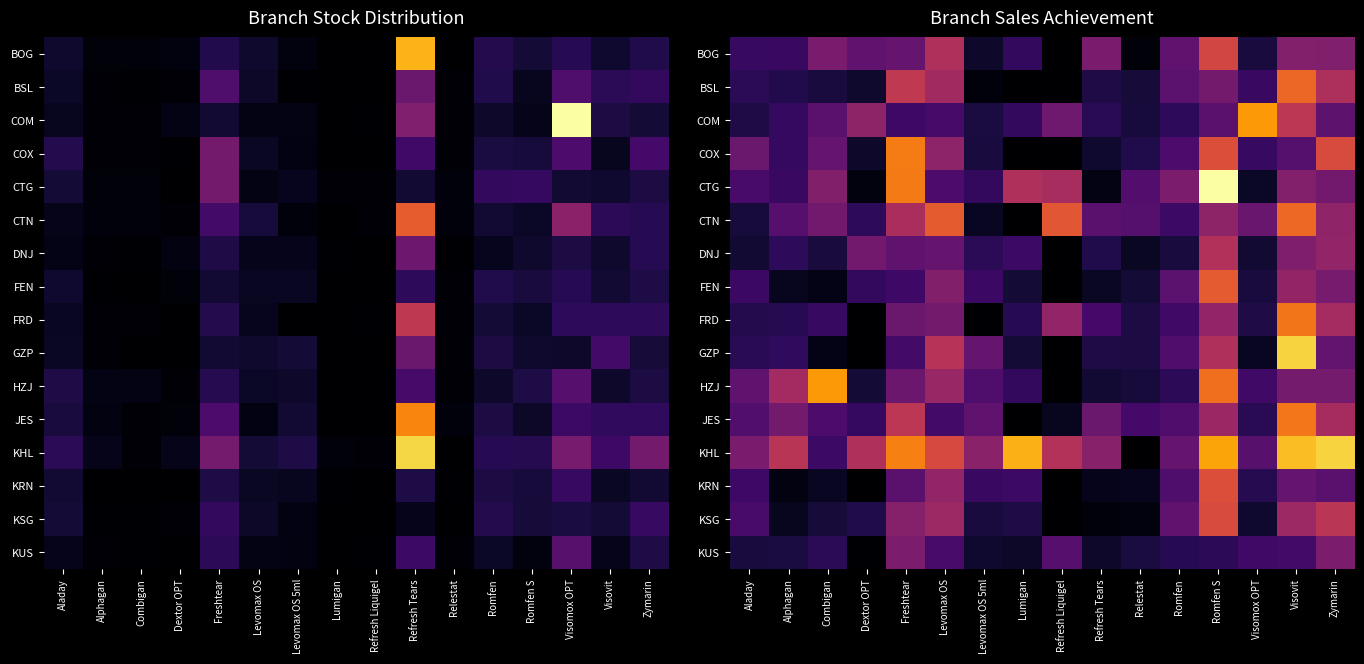

The value of HZJ at Lumigan is 0.2. True or false?

True